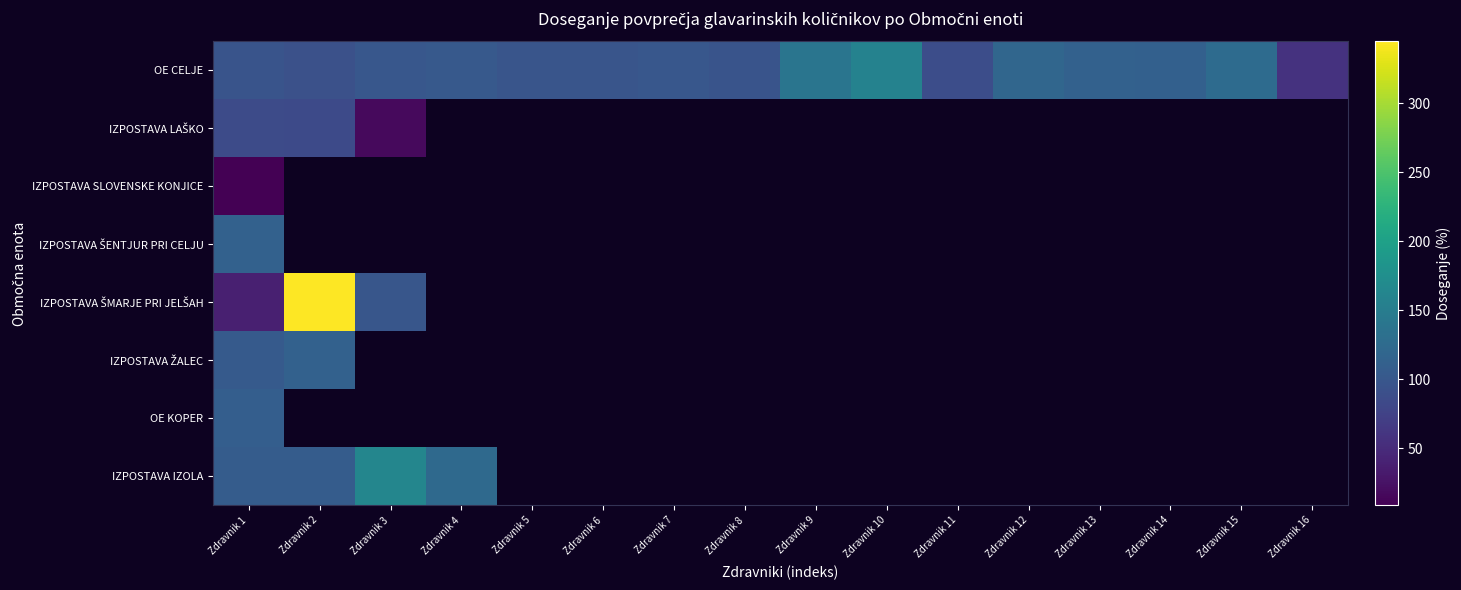

Which series has the largest range (max minus min)?

IZPOSTAVA ŠMARJE PRI JELŠAH